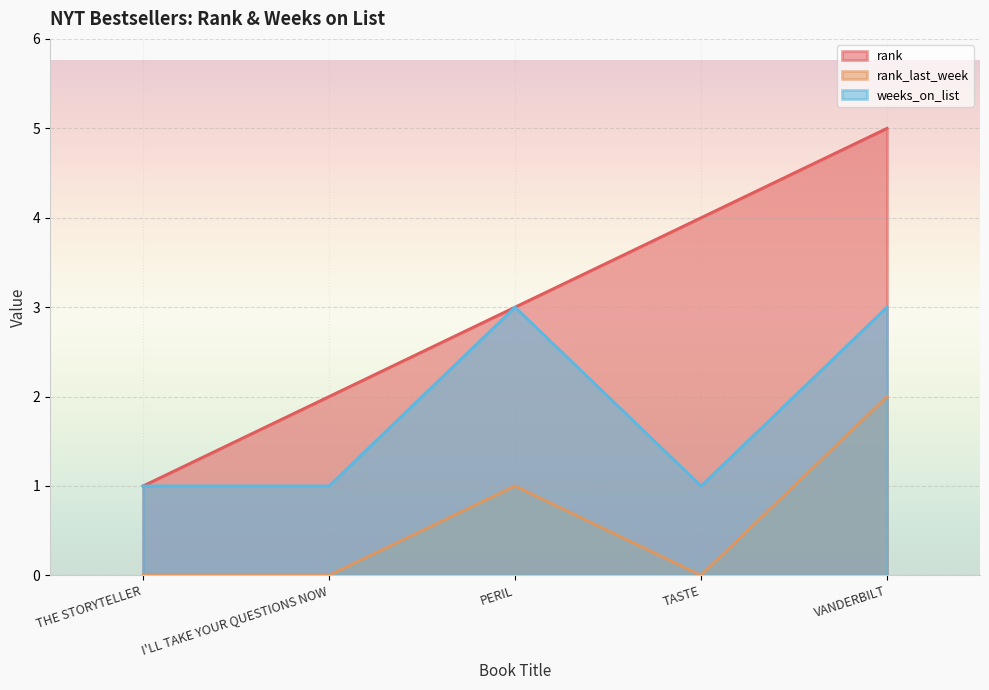

Reading right to left, extract all data points from this chart.

rank: 5	4	3	2	1
rank_last_week: 2	0	1	0	0
weeks_on_list: 3	1	3	1	1